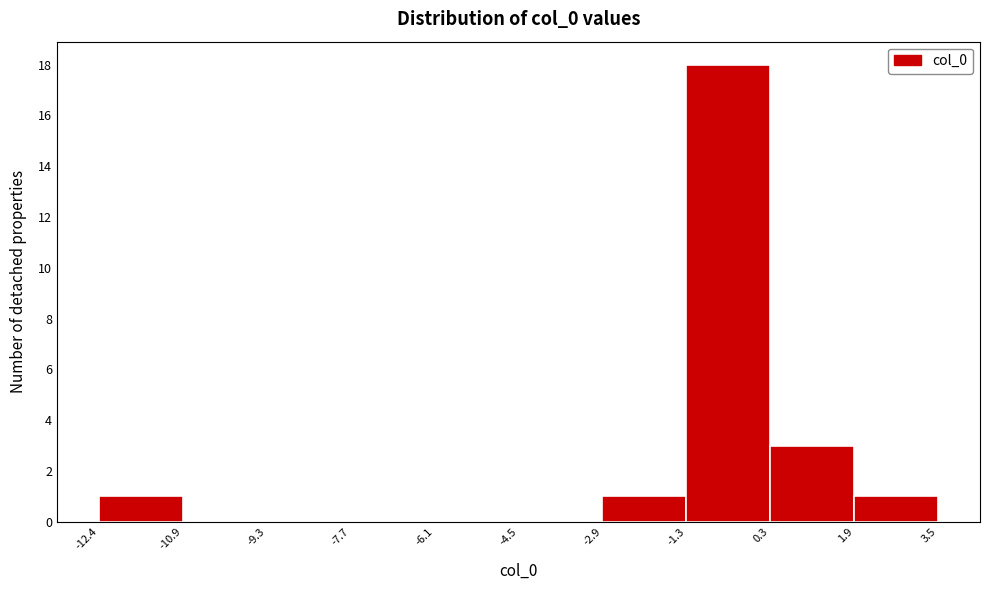

What is the height of the bar covering -12.4 to -10.9 on the x-axis? The values are not printed on the chart, so give them approximately, as read against the axis.

1